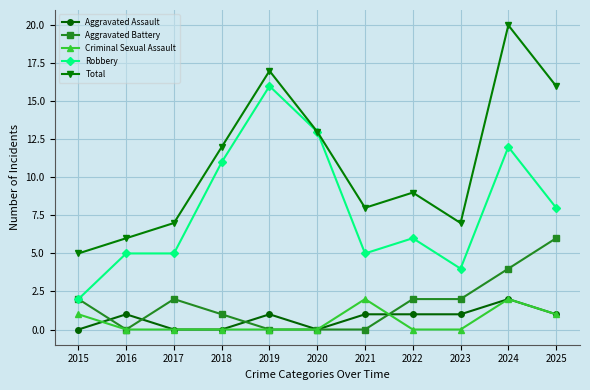

Which series has the widest spread of values?

Total